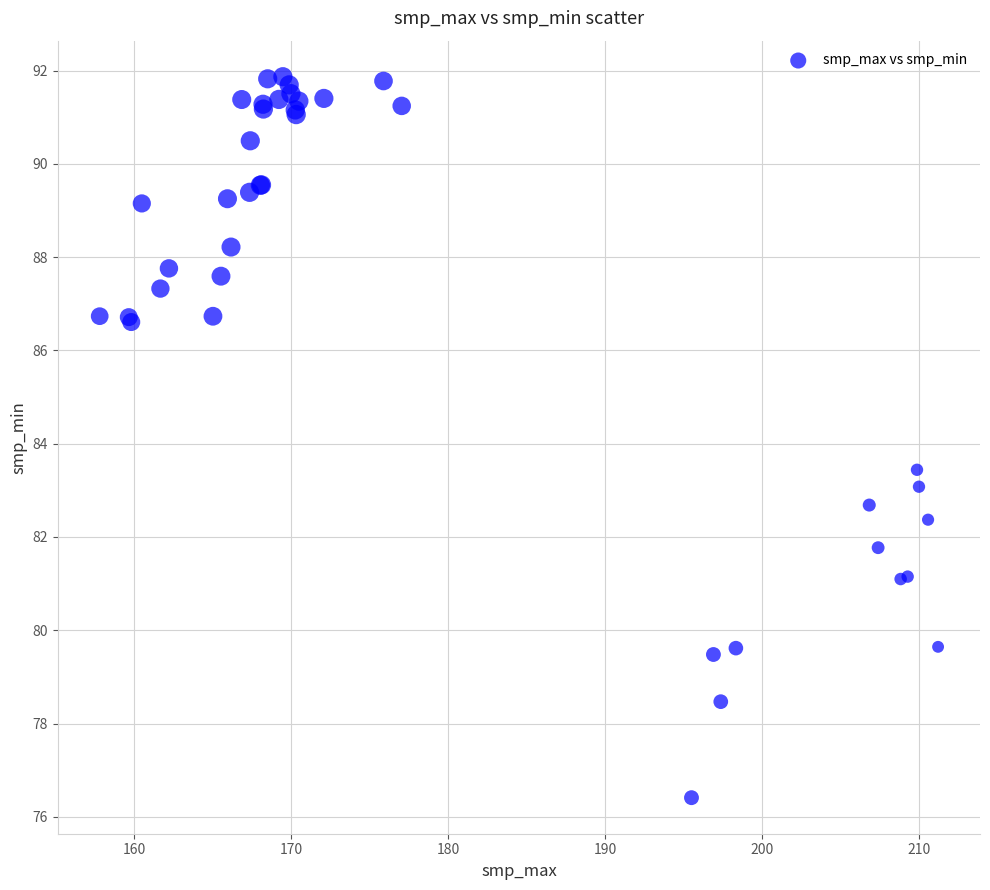

What Y value in the scatter plot is closest to 84?

83.4